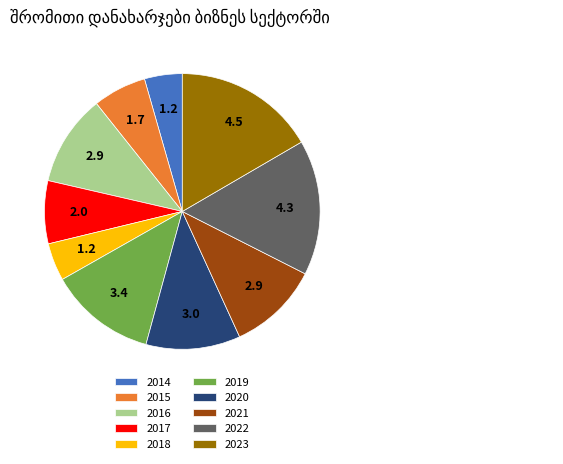

What is the largest slice in the pie chart?

2023